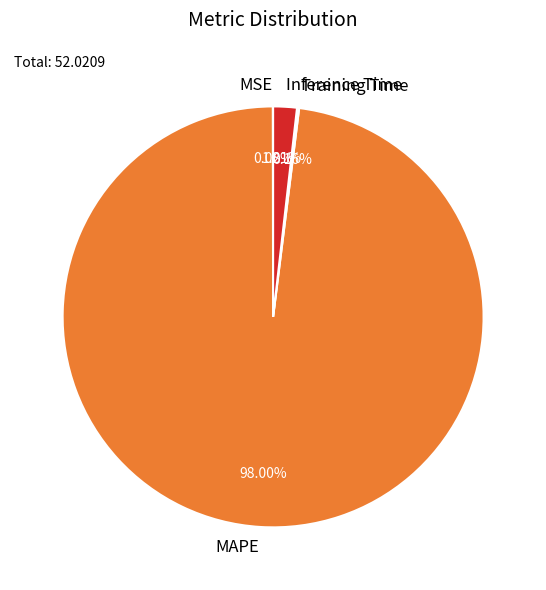

Does any single category account for the majority?

Yes